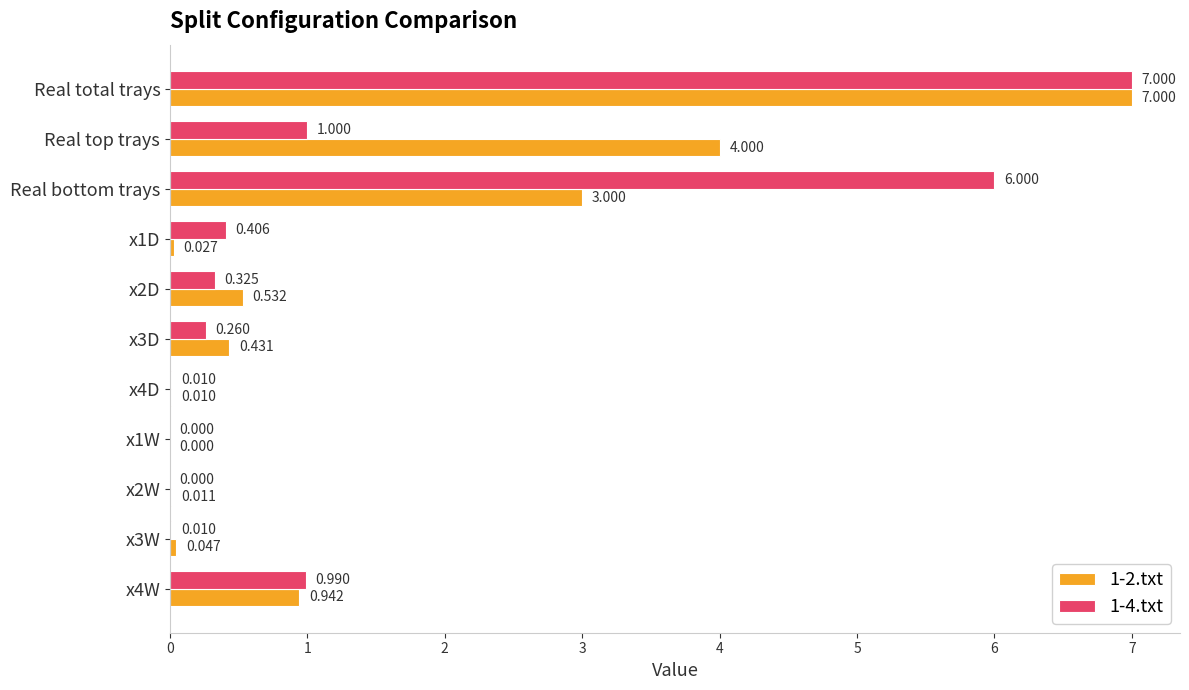

Which label corresponds to the largest value in the chart?

Real total trays